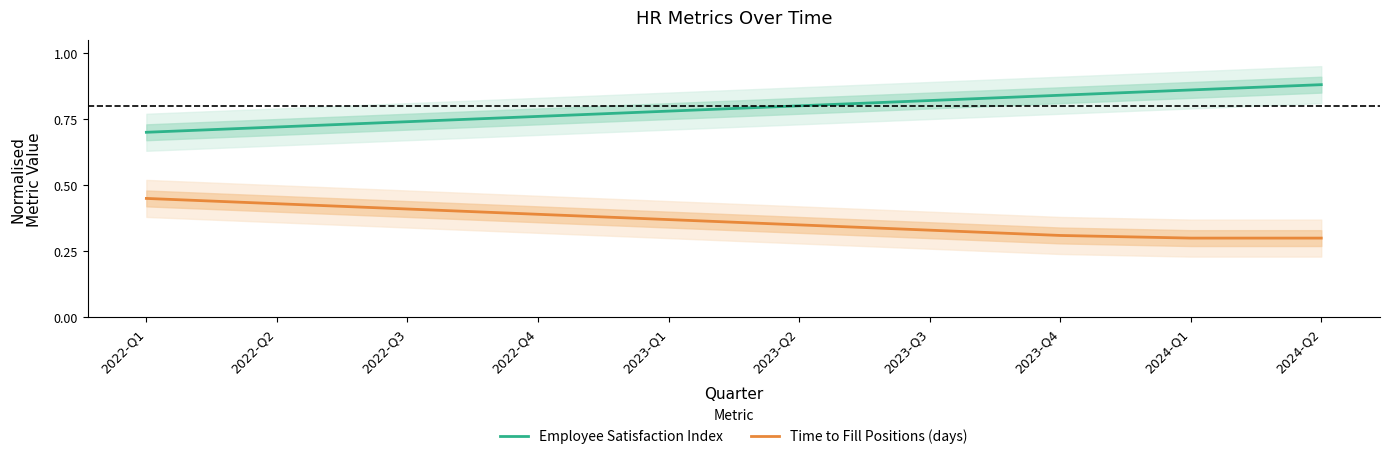

What is the difference between the maximum and second lowest values in the Time to Fill Positions (days) series?

0.2